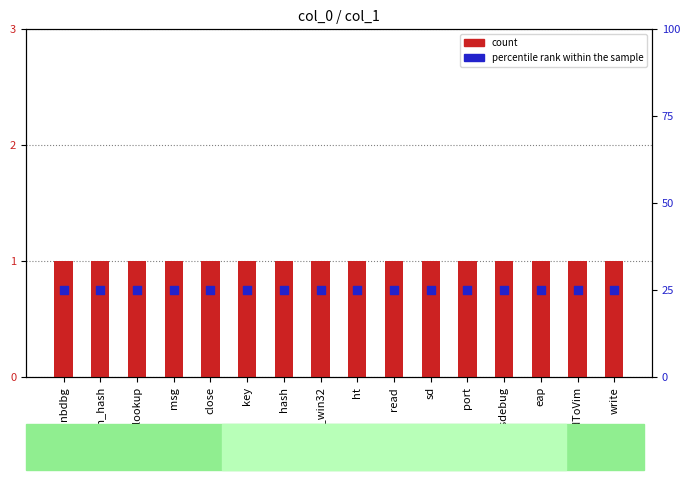

Which series has the largest total across all categories?

percentile rank within the sample